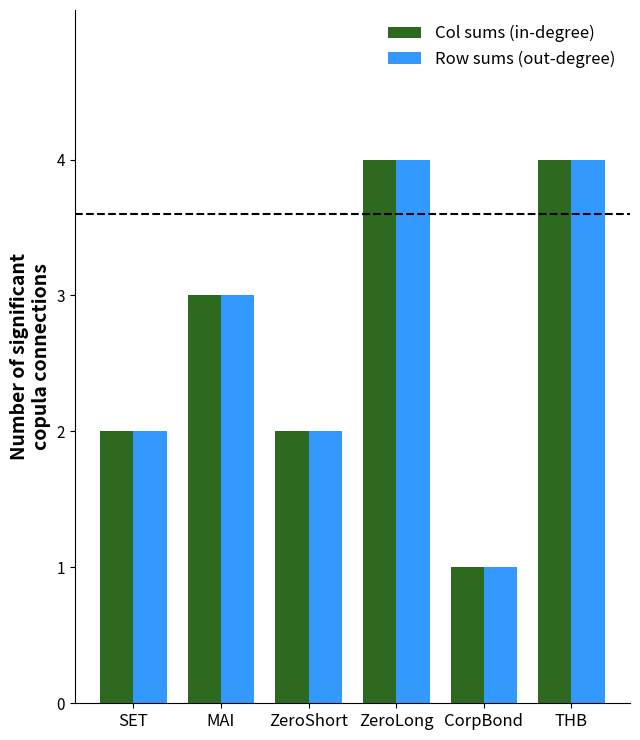

Which category has the lowest value in the Col sums (in-degree) series?

CorpBond